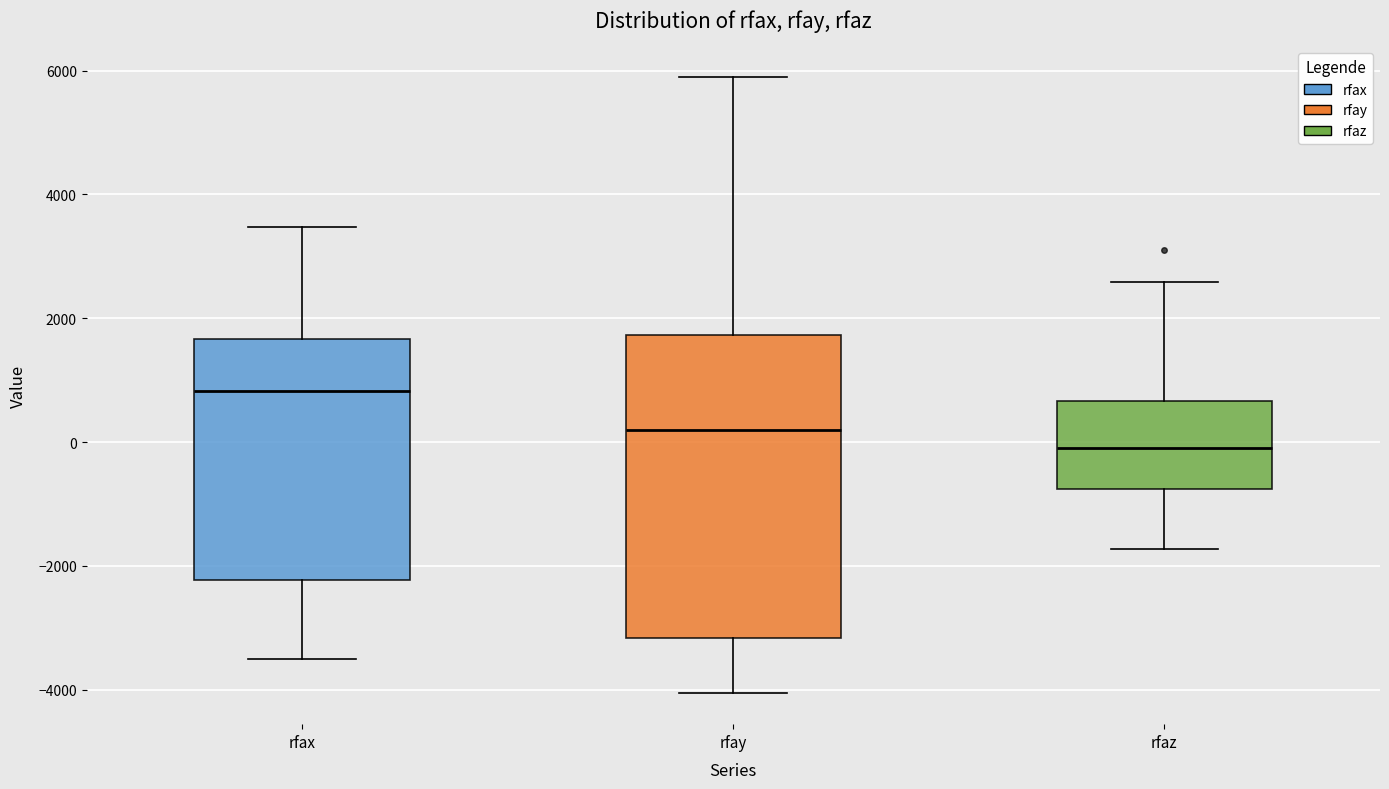

Reading left to right, transcribe this box plot: for each box, give where its median line is, the range the box spans, and where its two whiskers end, as read against the y-axis. The values are not printed on the chart, so give them approximately, as read against the axis.

rfax: median 800, box -2200 to 1600, whiskers -3600 to 3400
rfay: median 200, box -3200 to 1800, whiskers -4000 to 5800
rfaz: median 0, box -800 to 600, whiskers -1800 to 2600